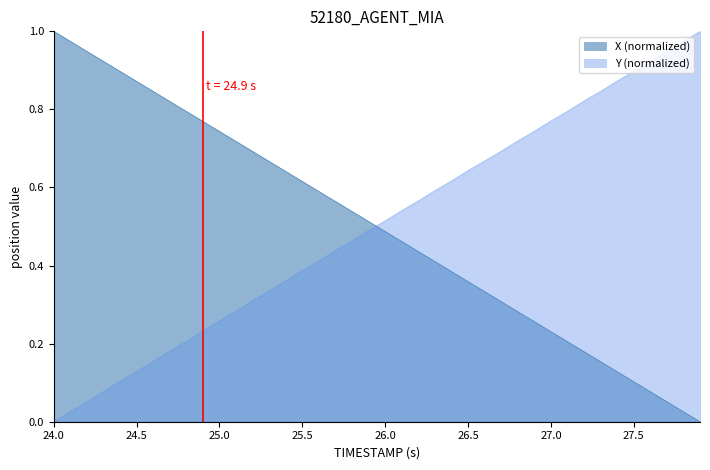

Which series has the widest spread of values?

X